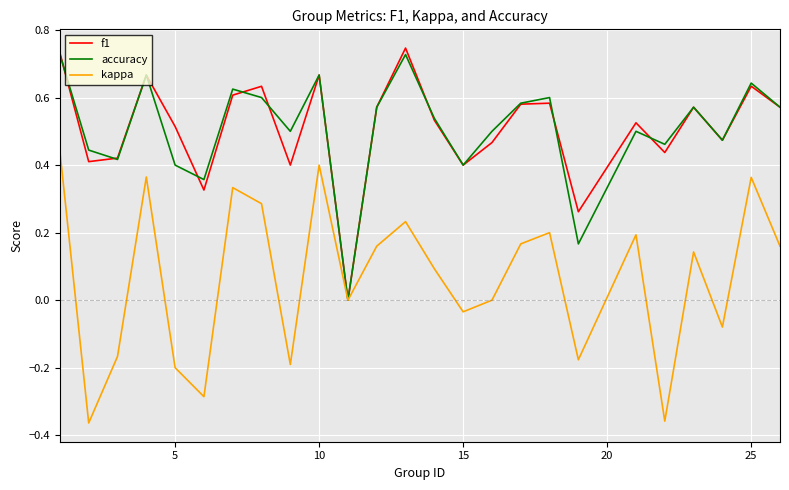

Which series has the widest spread of values?

kappa